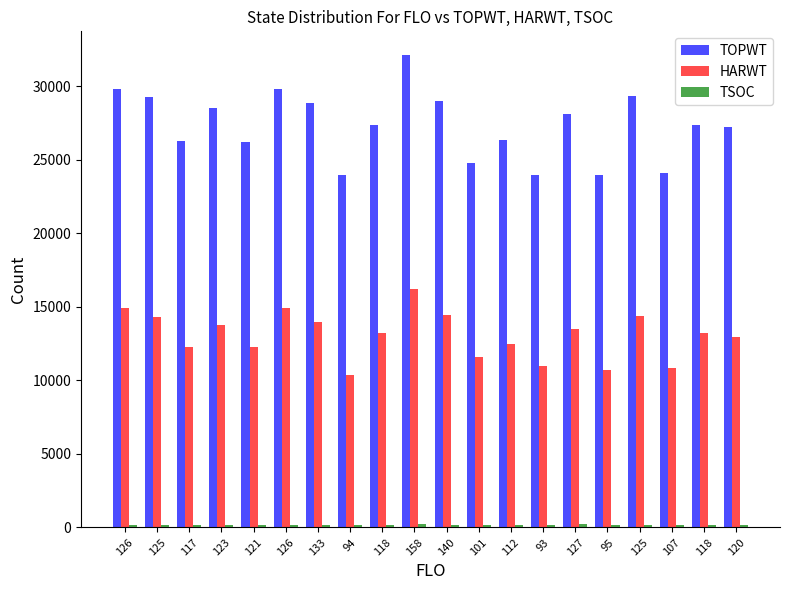

The TOPWT series shows 23941 at 95. True or false?

True